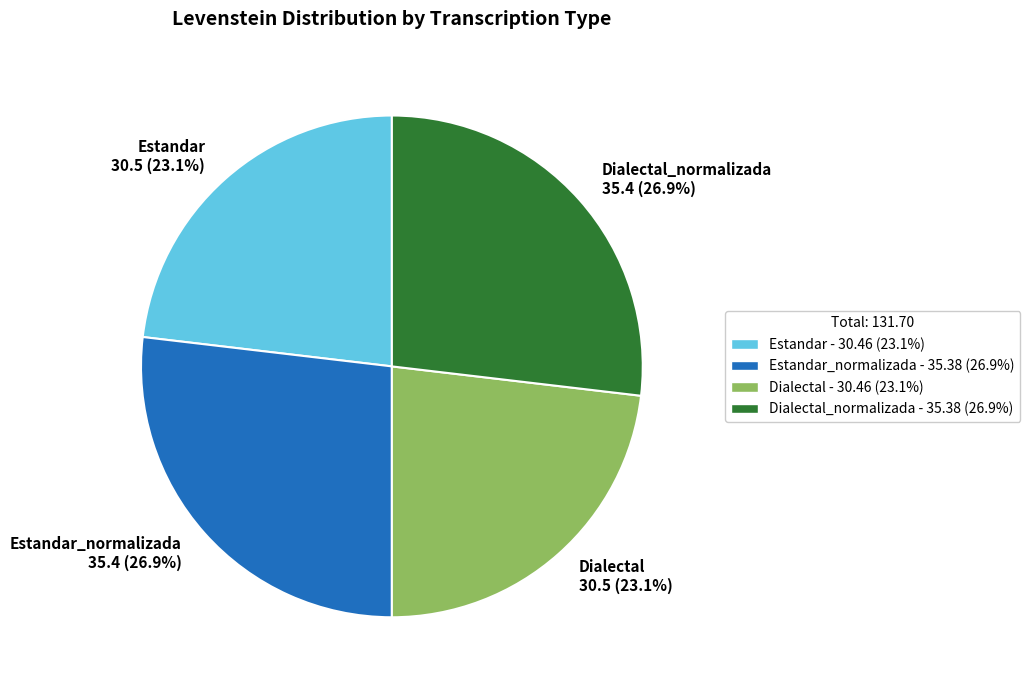

How many segments does this pie chart have?

4